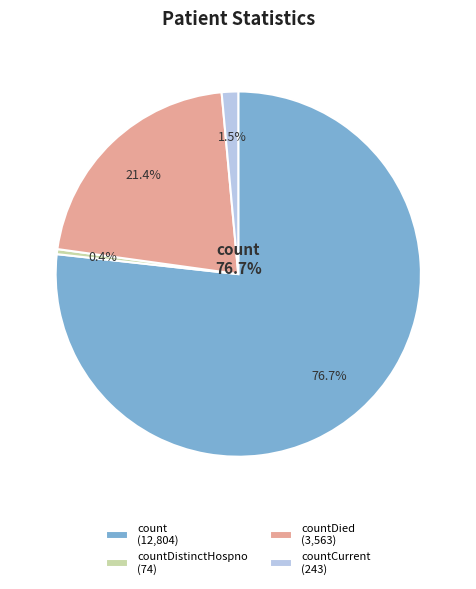

Between count and countDistinctHospno, which is larger?

count